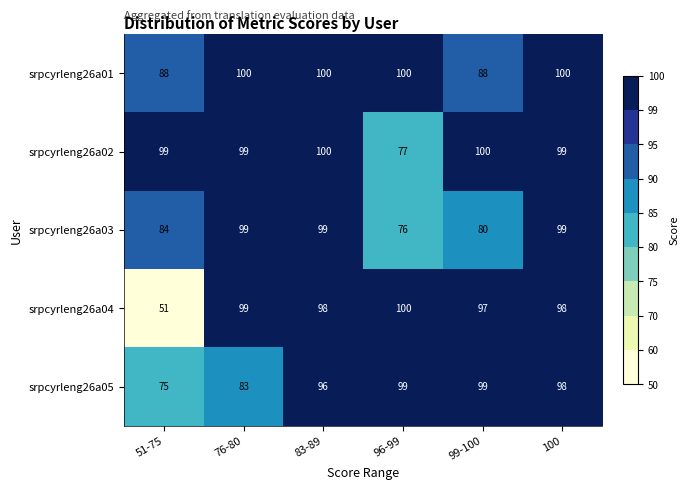

Which series has the widest spread of values?

srpcyrleng26a04